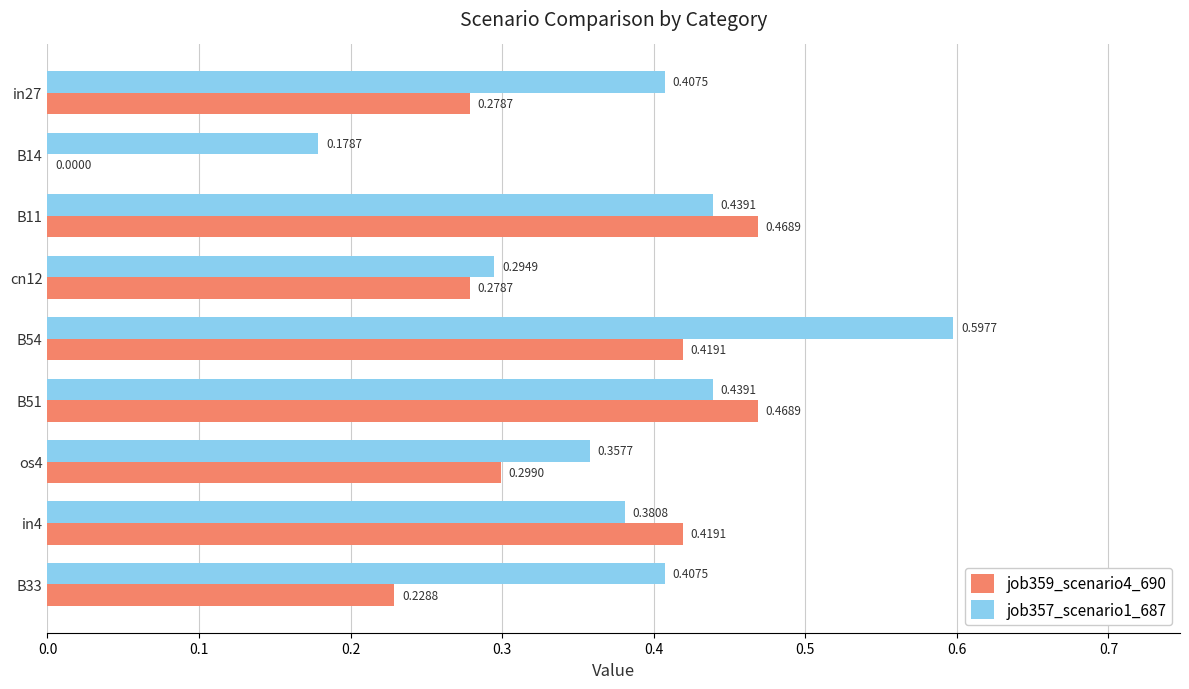

Which series has the largest total across all categories?

job357_scenario1_687